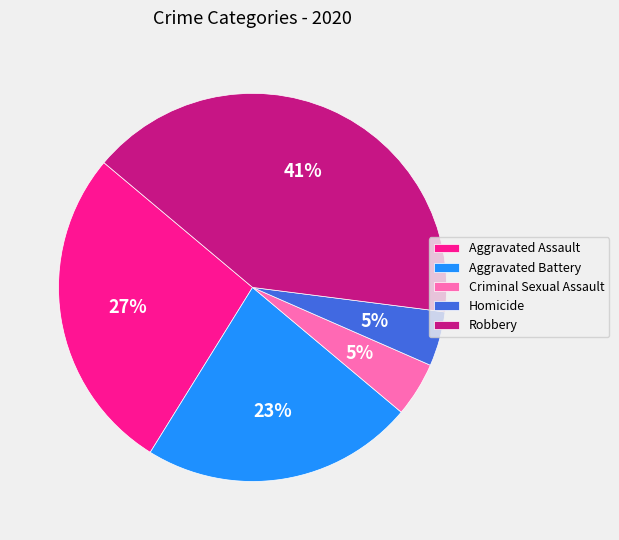

To the nearest percent, what is the difference between the Robbery and Aggravated Battery slice percentages?

18%